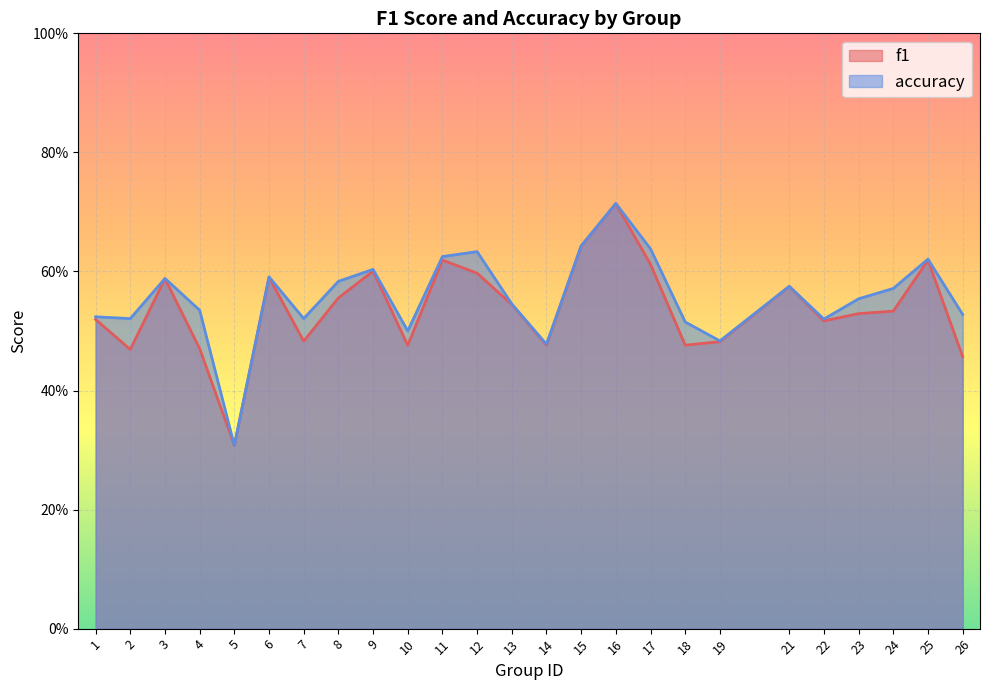

True or false: f1 and accuracy intersect in this chart.

False